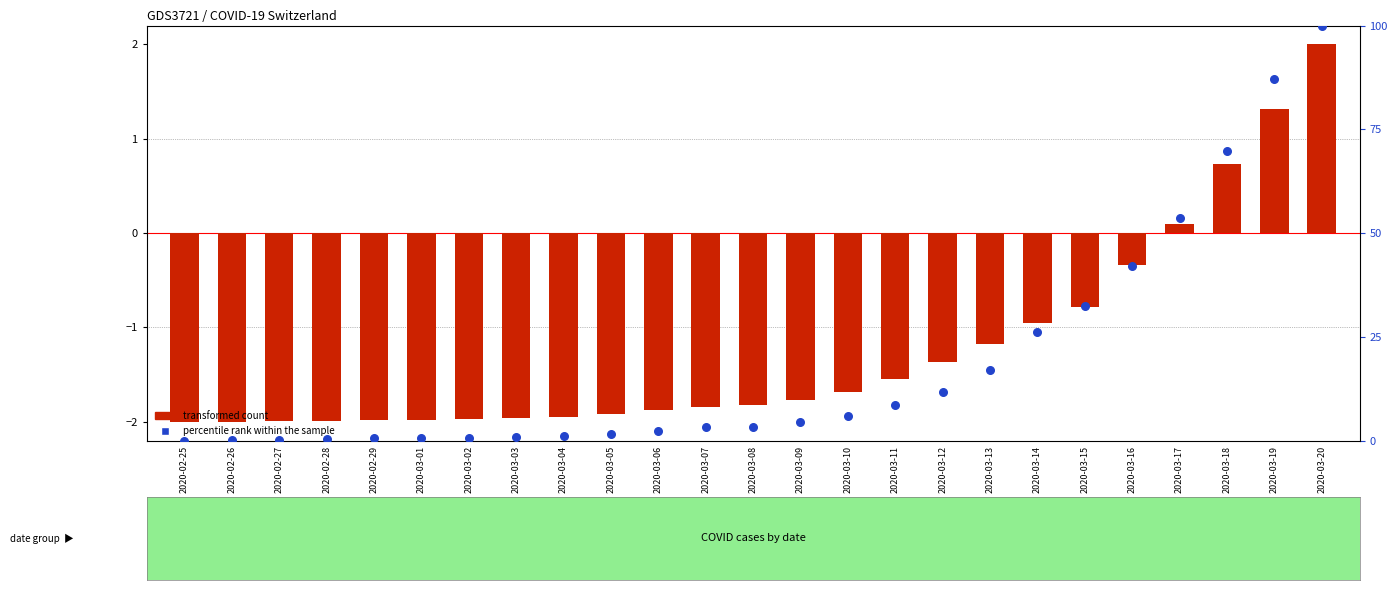

What is the total value across all series at 2020-02-29?

-1.4